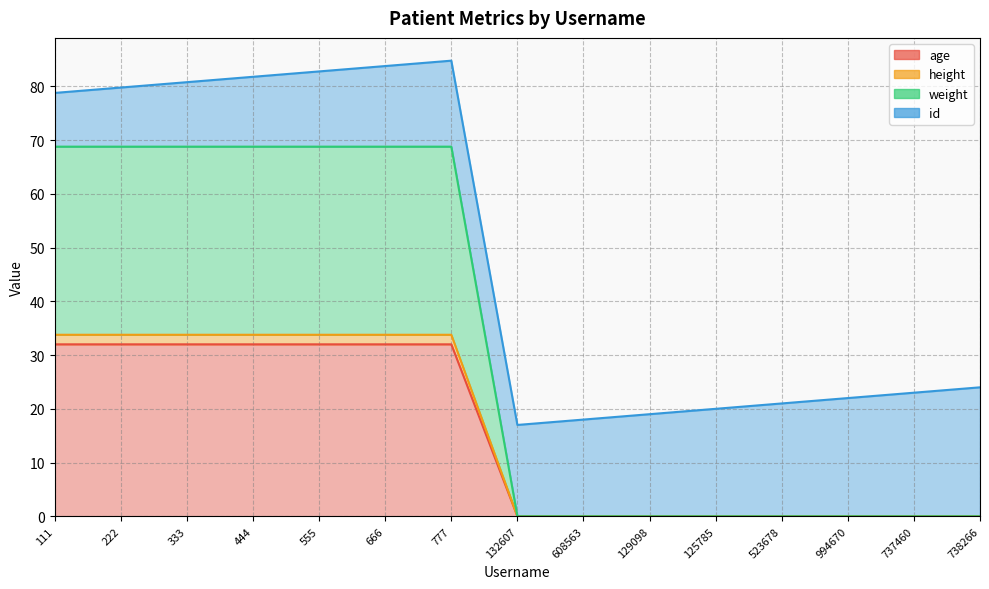

What position from the left is 737460?

14